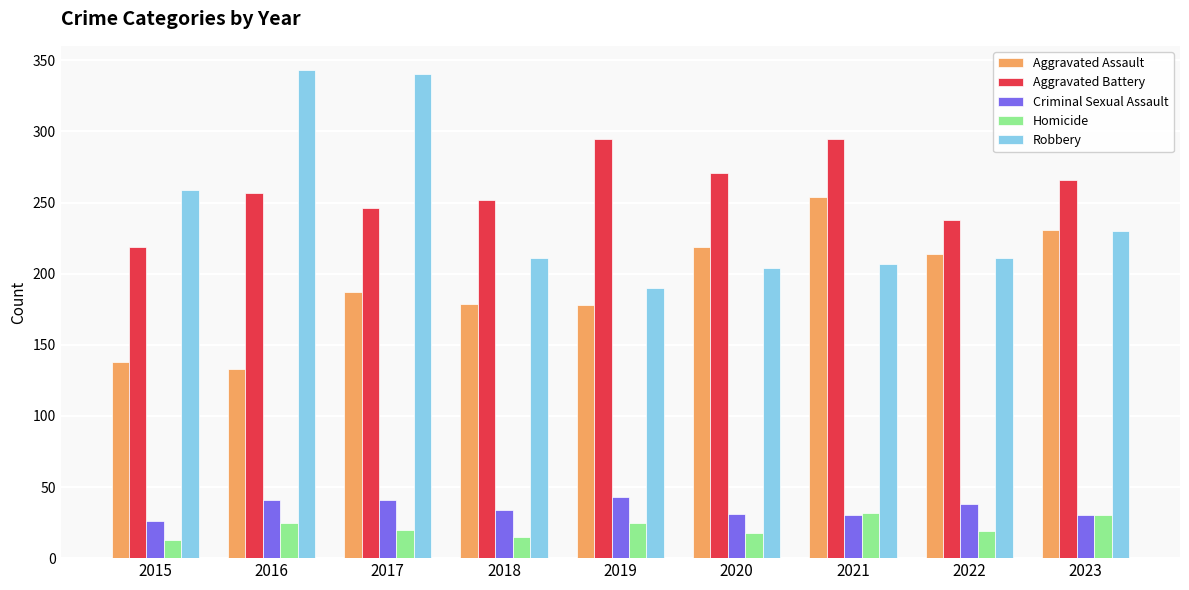

What is the maximum value shown in the chart?

343